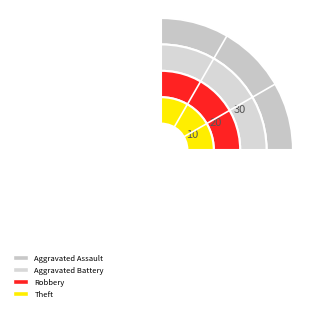

To the nearest percent, what is the average slice percentage?

25%